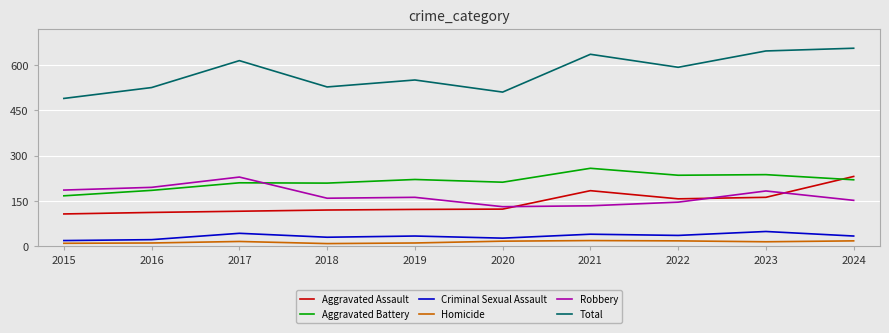

In Aggravated Battery, how many points are higher than both neighbors (excluding endpoints)?

4